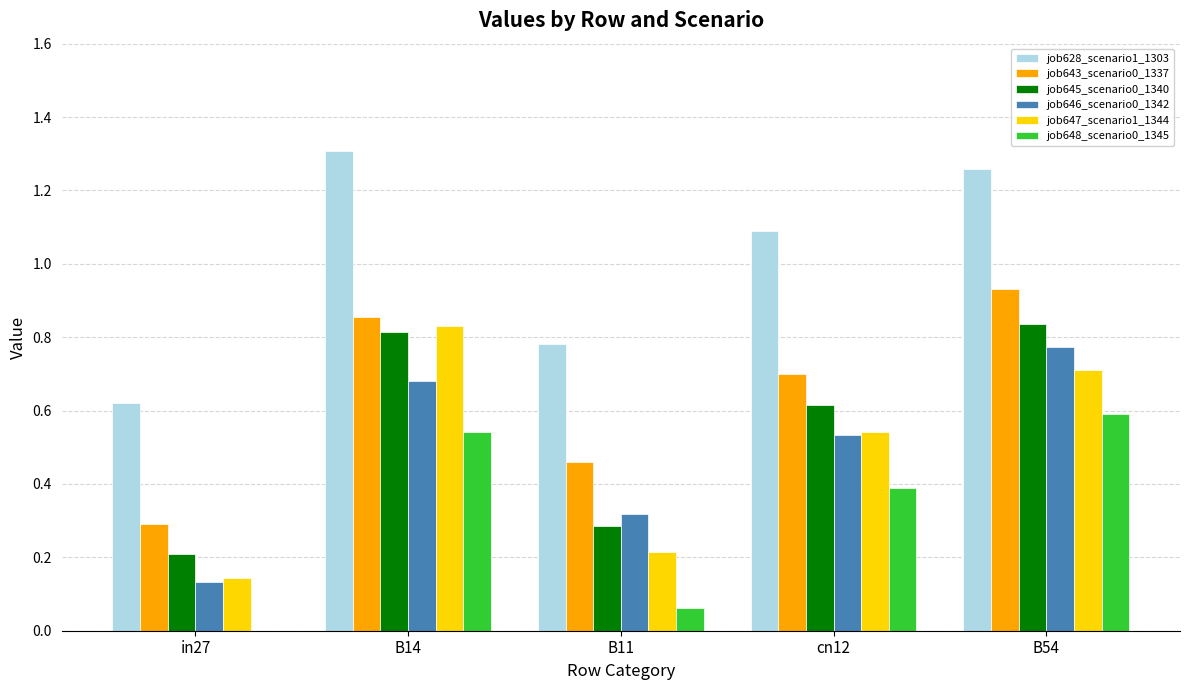

At which category does the chart reach its peak across all series?

B14